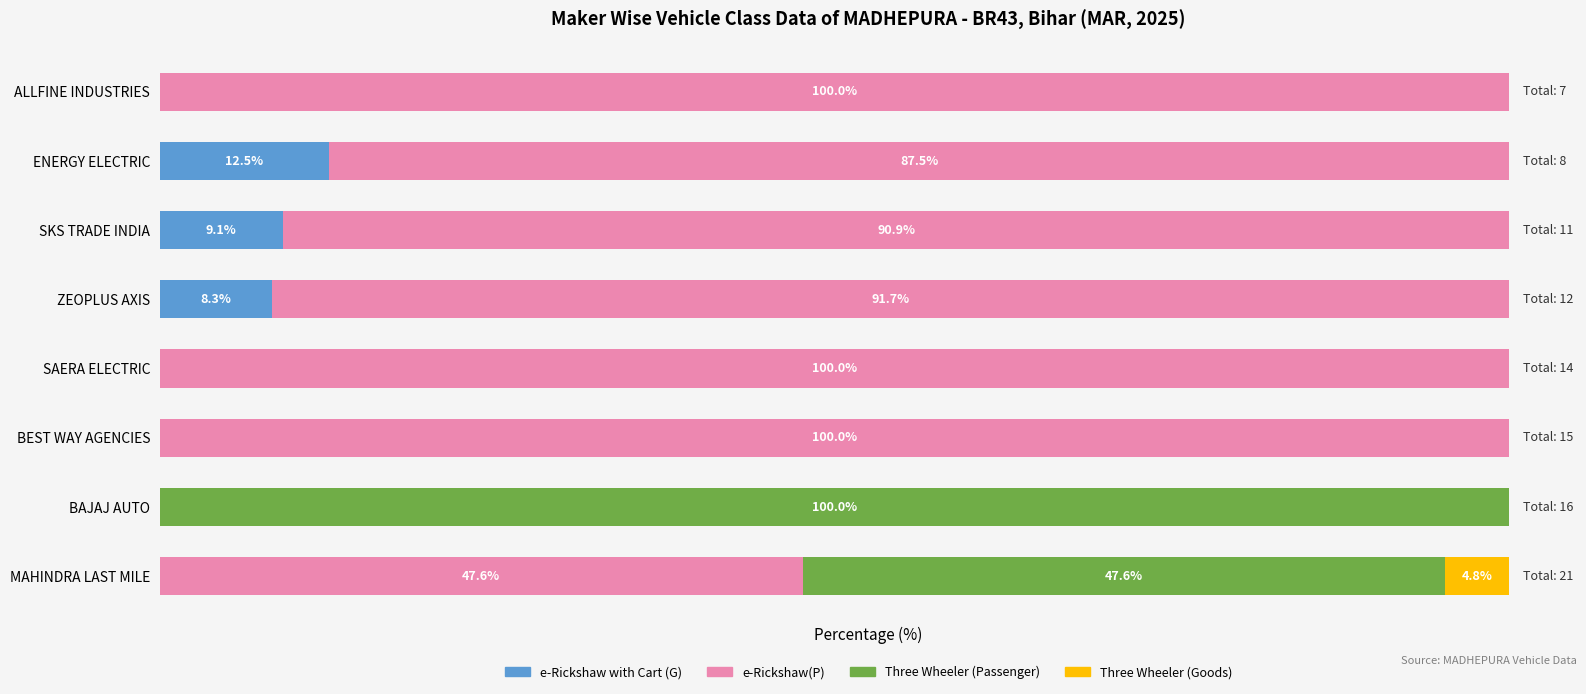

What are all the series names shown in the legend?

e-Rickshaw with Cart (G), e-Rickshaw(P), Three Wheeler (Passenger), Three Wheeler (Goods)